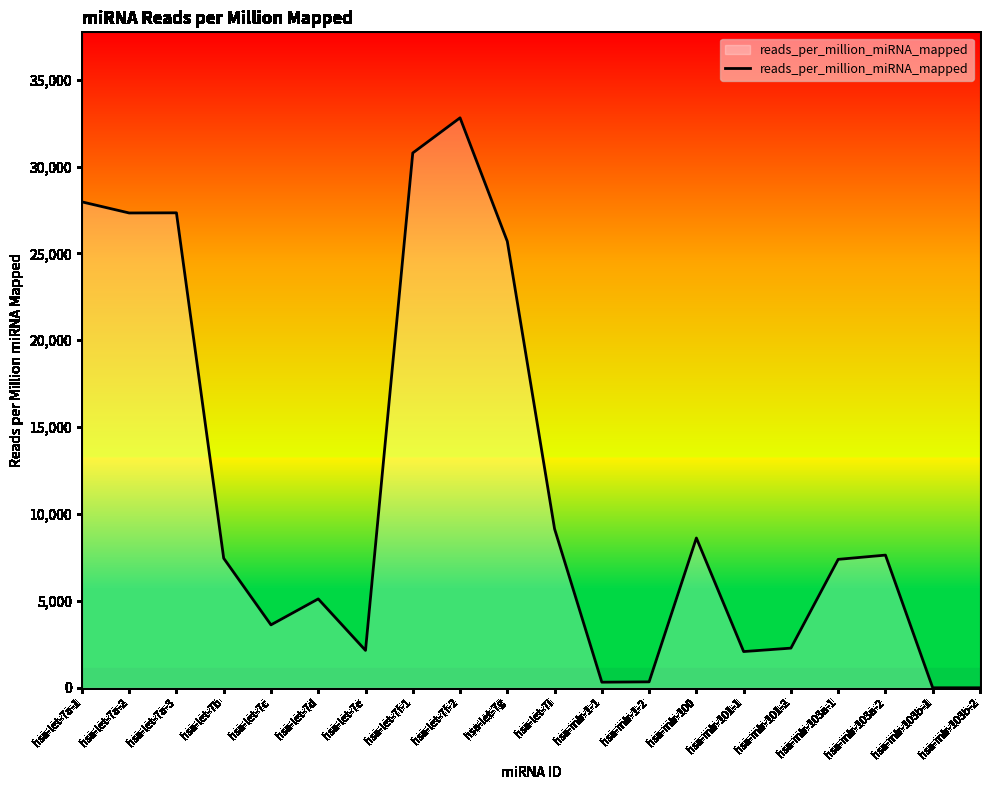

Which label corresponds to the largest value in the chart?

hsa-let-7f-2